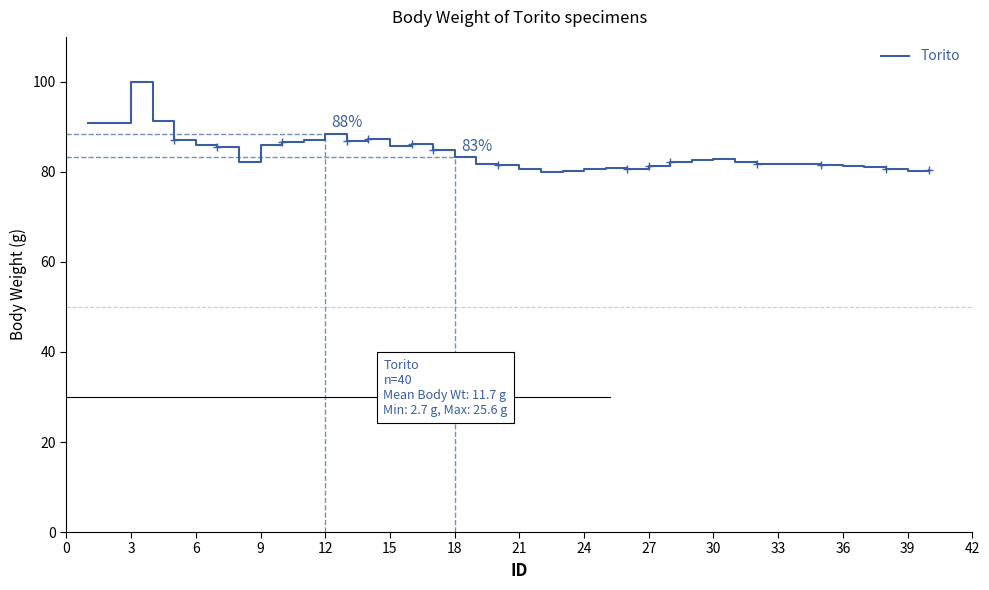

What is the difference between the second highest and minimum values?

11.3